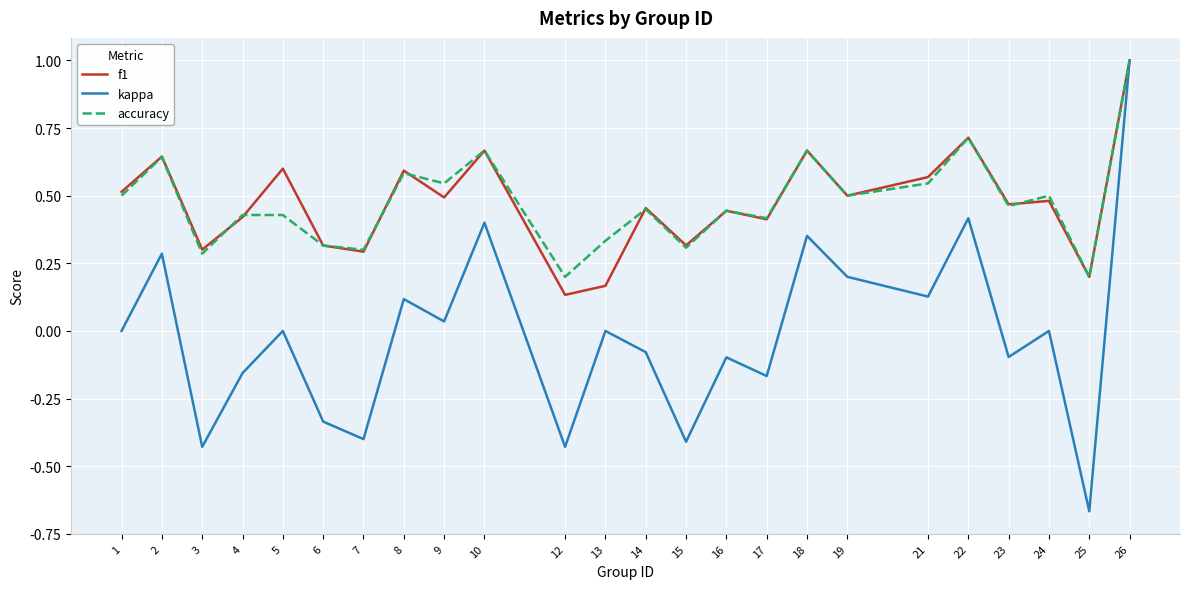

How many distinct data groups are displayed?

3